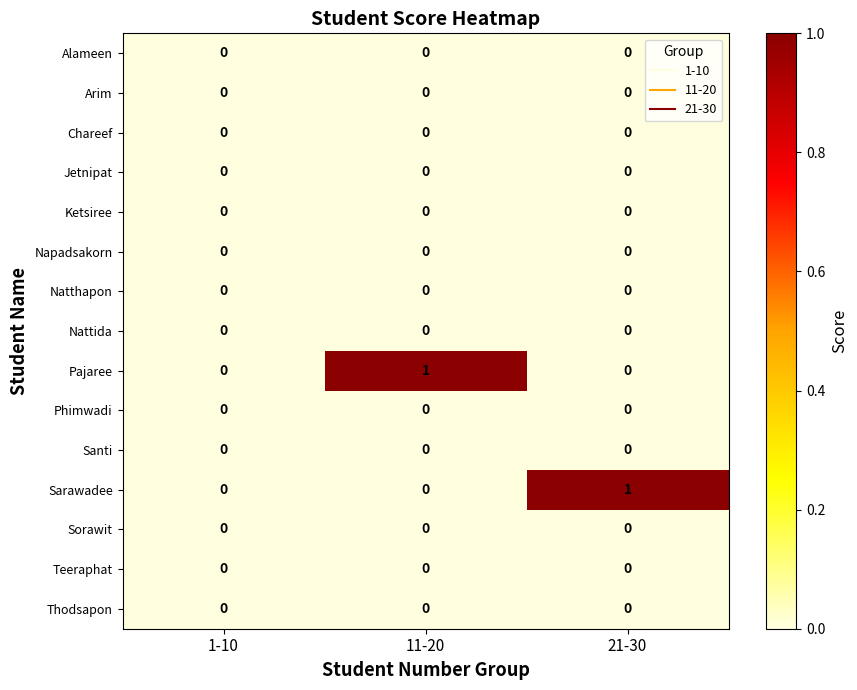

Is the value of Pajaree at 11-20 greater than the value of Napadsakorn at 1-10?

Yes